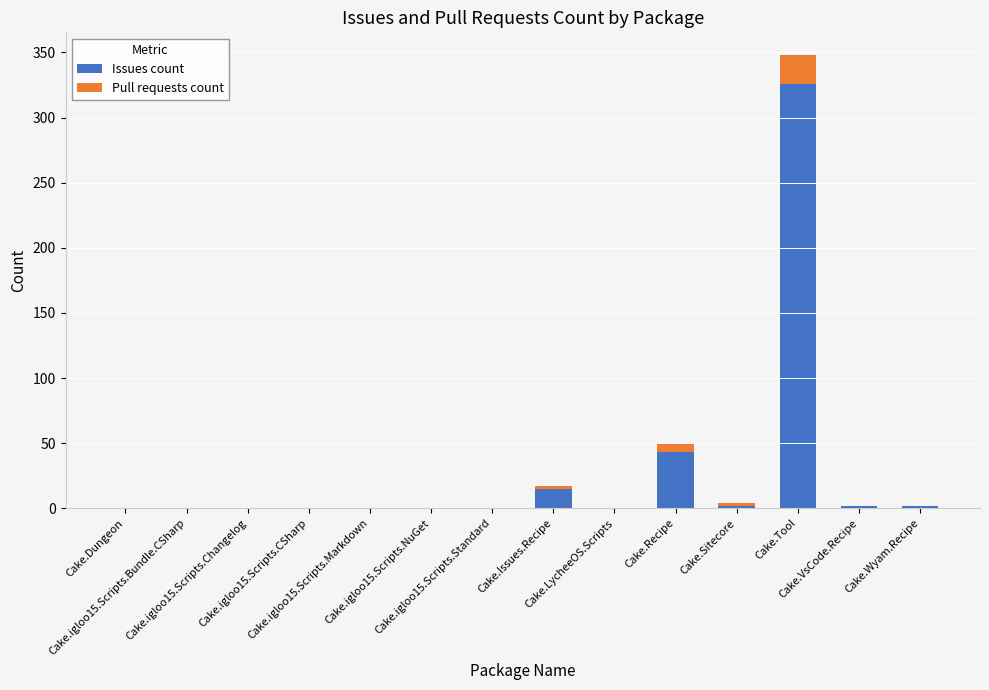

What is the maximum value for Issues count?

326